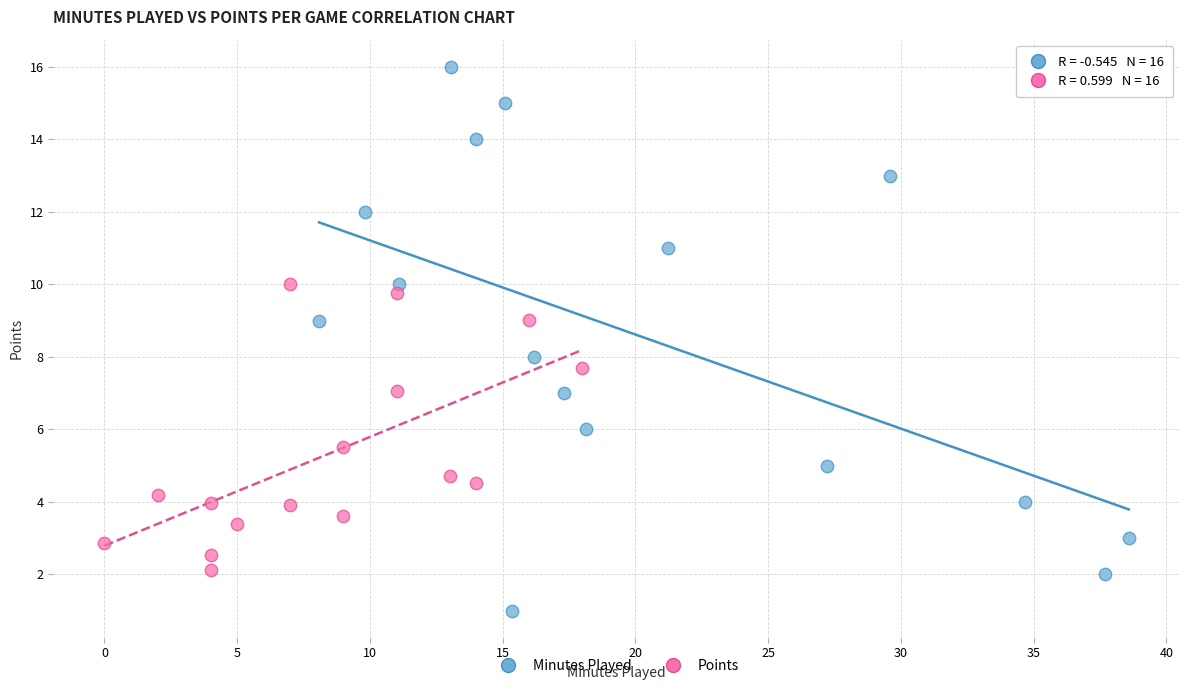

Which series contains the lowest Y value?

Minutes Played